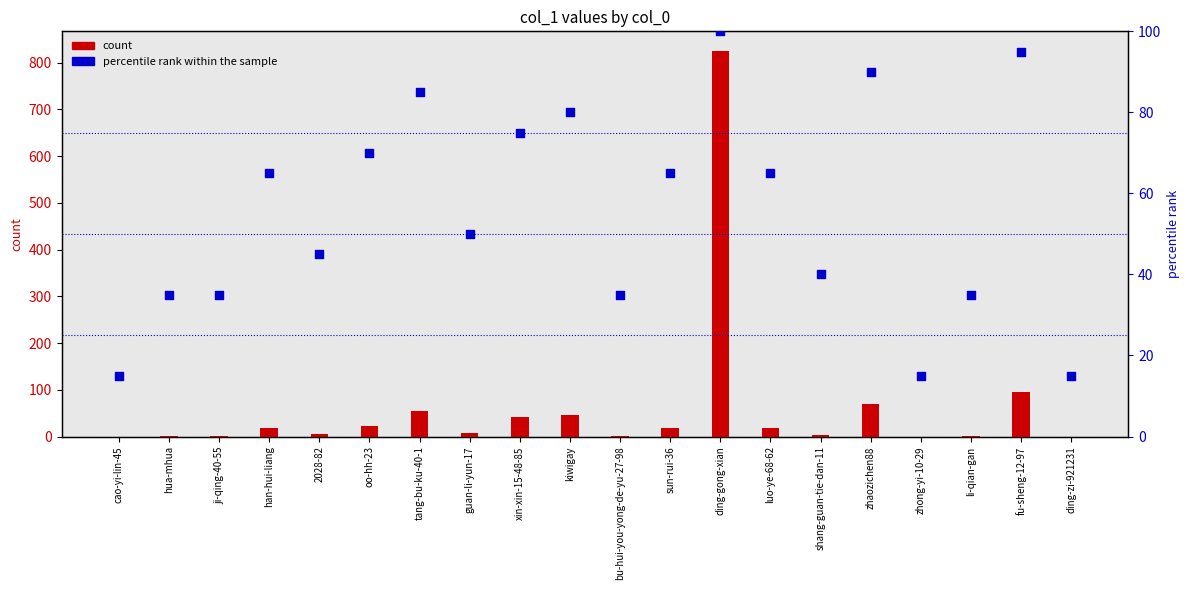

At how many categories does at least one series exceed 53?

10